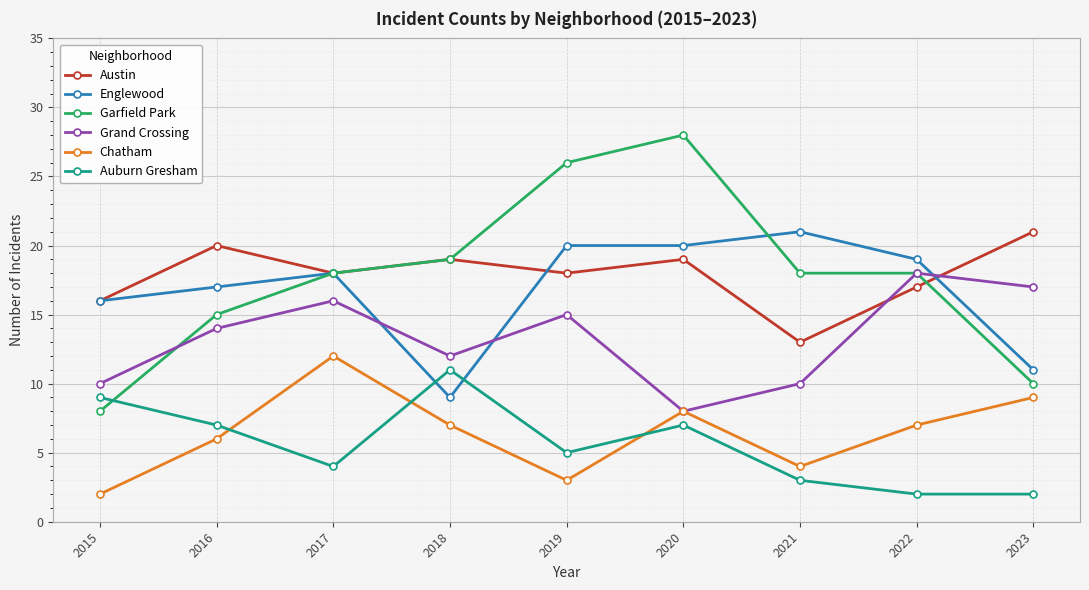

How many times do Auburn Gresham and Englewood cross each other?

2